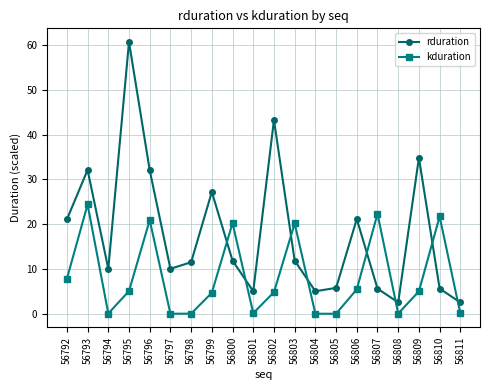

Which series changed the most between 56802 and 56809?

rduration